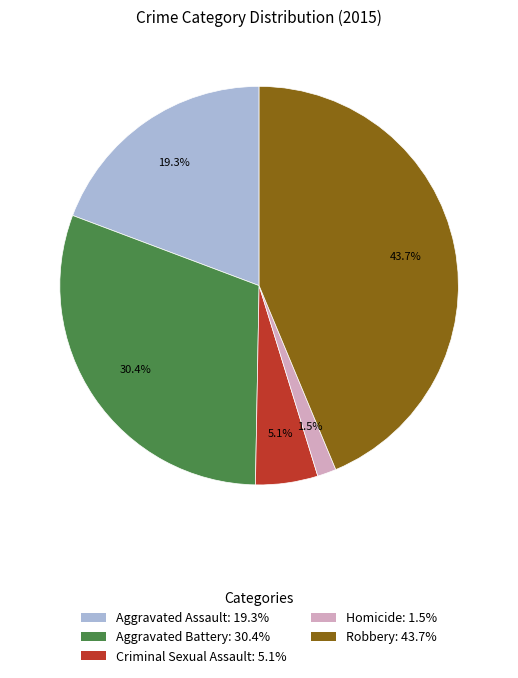

What is the ratio of the value at Robbery to the value at Aggravated Battery?

1.4